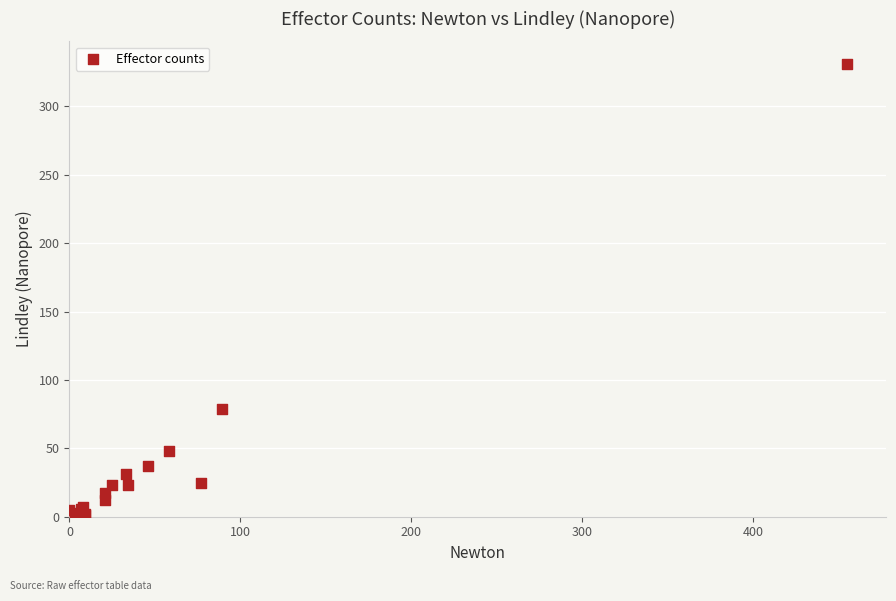

What Y value in the scatter plot is closest to 166?

79